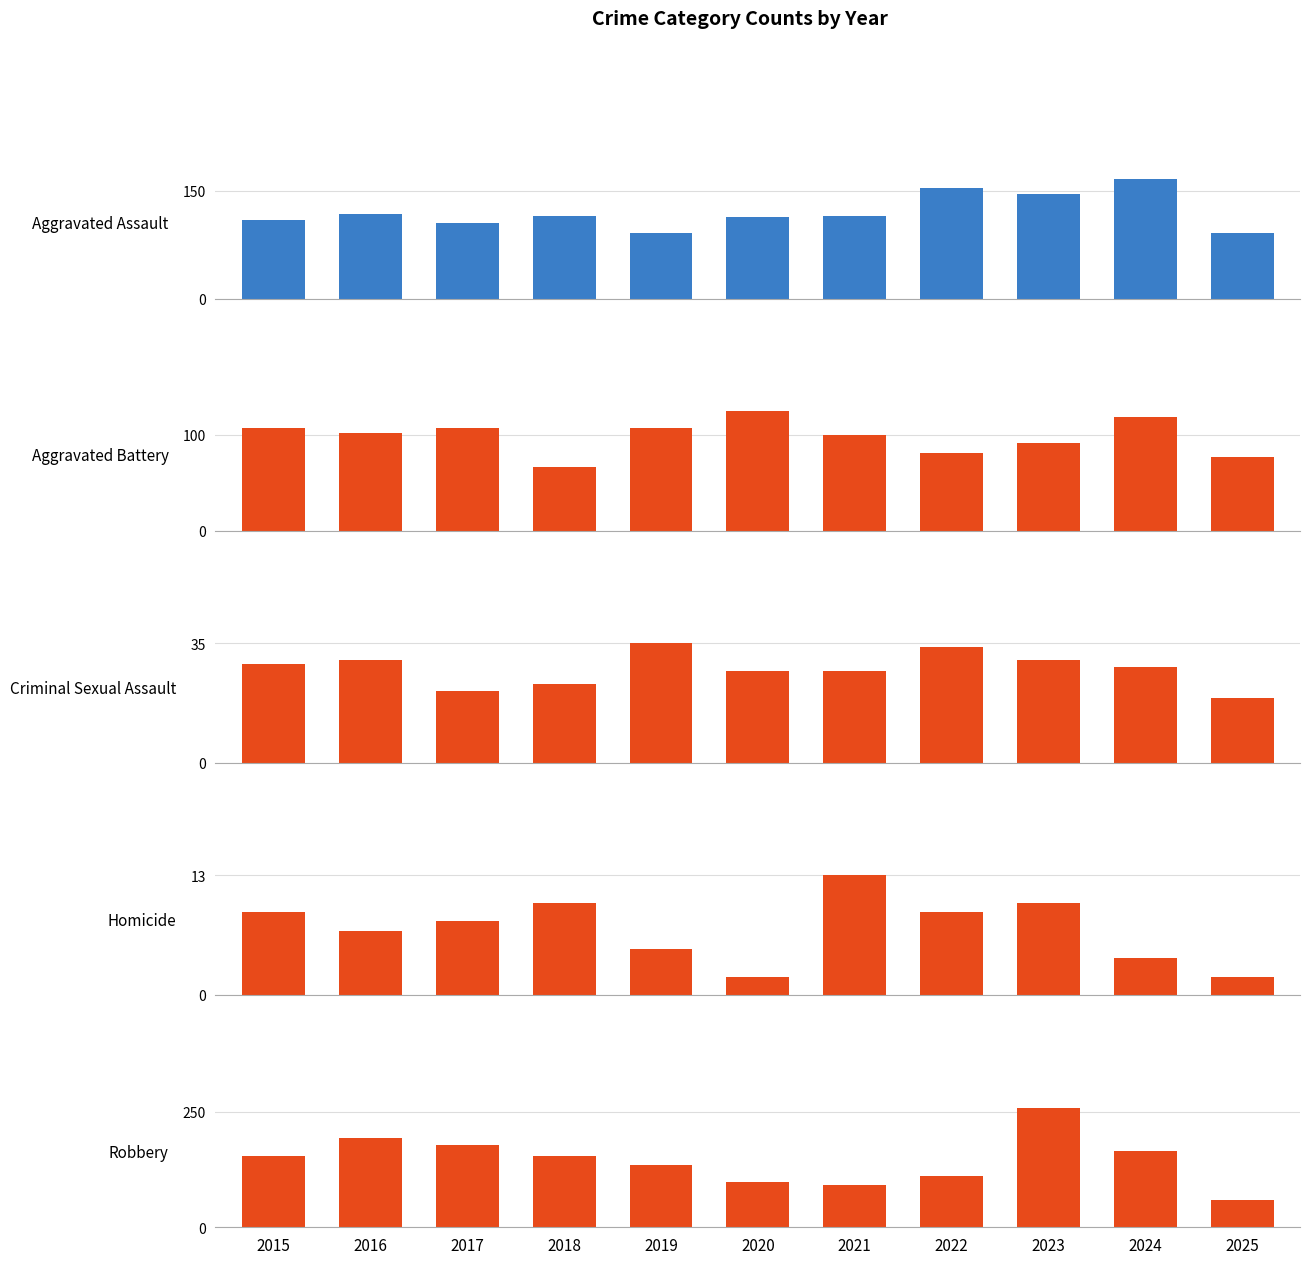

Which has a higher value, 2016 or 2017?

2016